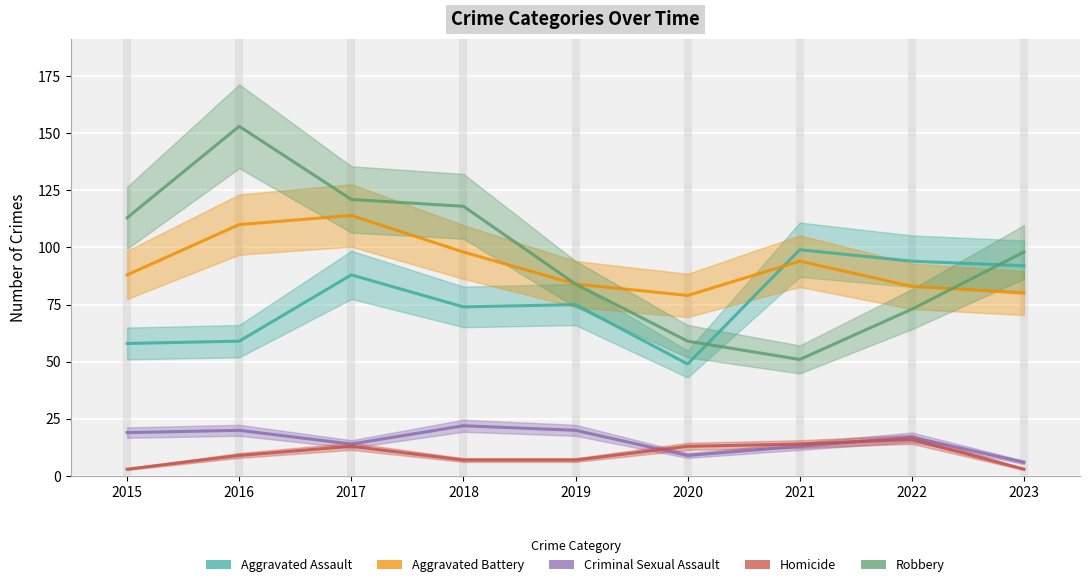

Reading left to right, extract all data points from this chart.

Aggravated Assault: 58	59	88	74	75	49	99	94	92
Aggravated Battery: 88	110	114	98	84	79	94	83	80
Criminal Sexual Assault: 19	20	14	22	20	9	13	17	6
Homicide: 3	9	13	7	7	13	14	16	3
Robbery: 113	153	121	118	84	59	51	73	98